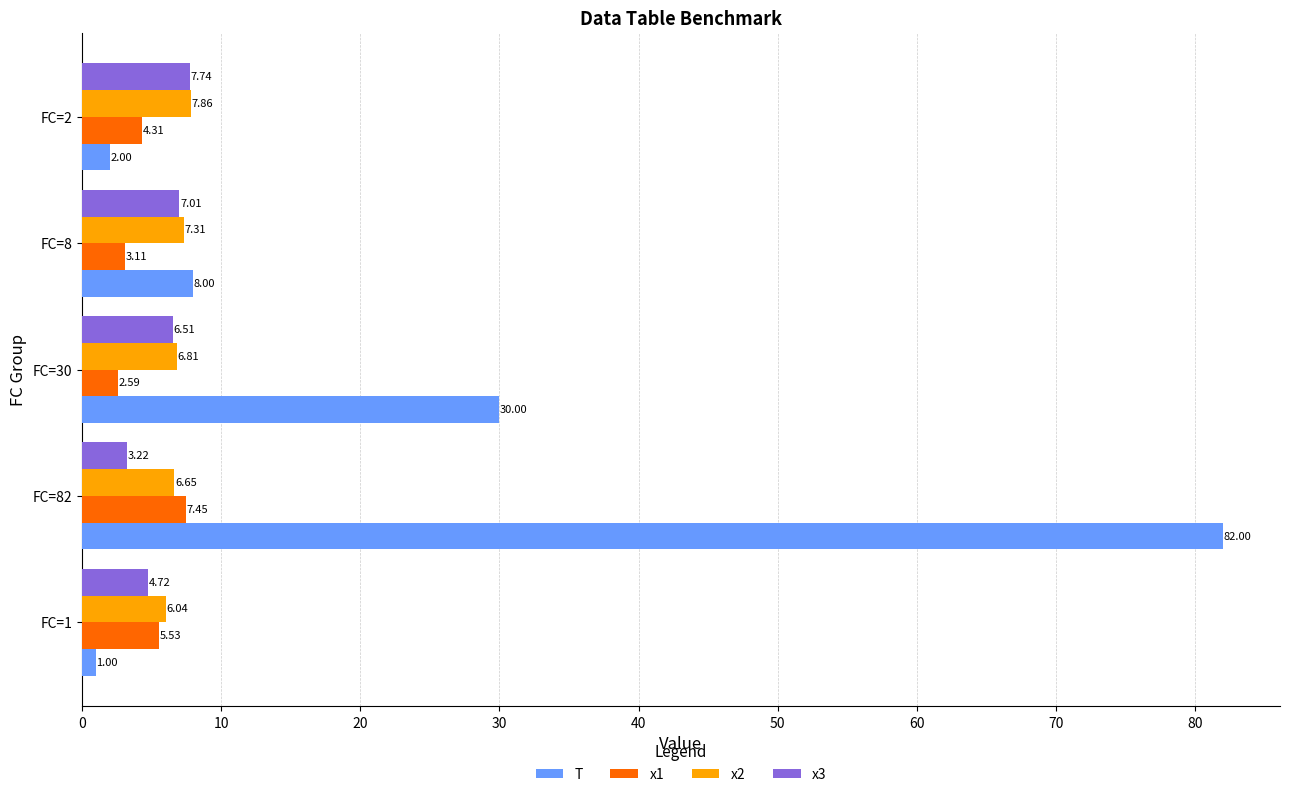

Which series has the largest range (max minus min)?

T